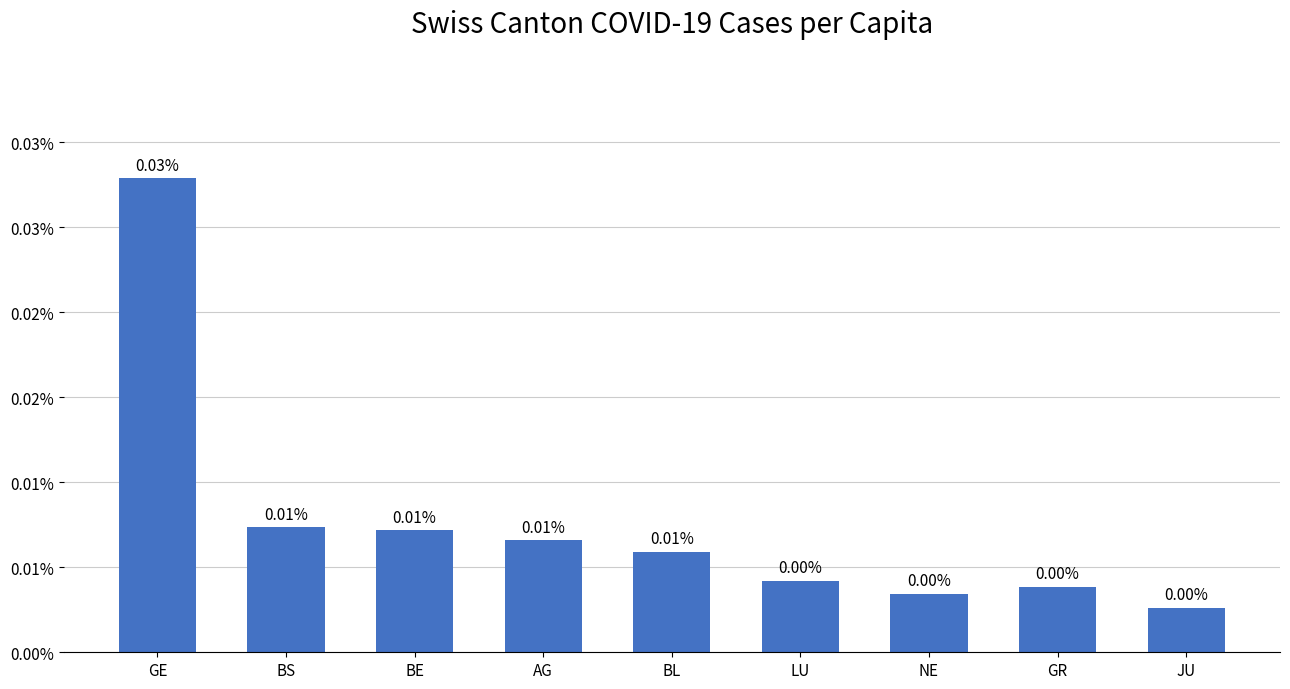

What is the label of the 9th bar from the right?

GE